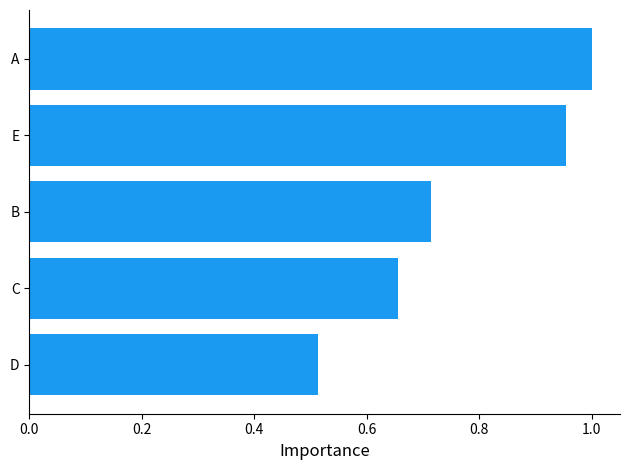

What is the change in value from D to B?

+0.2